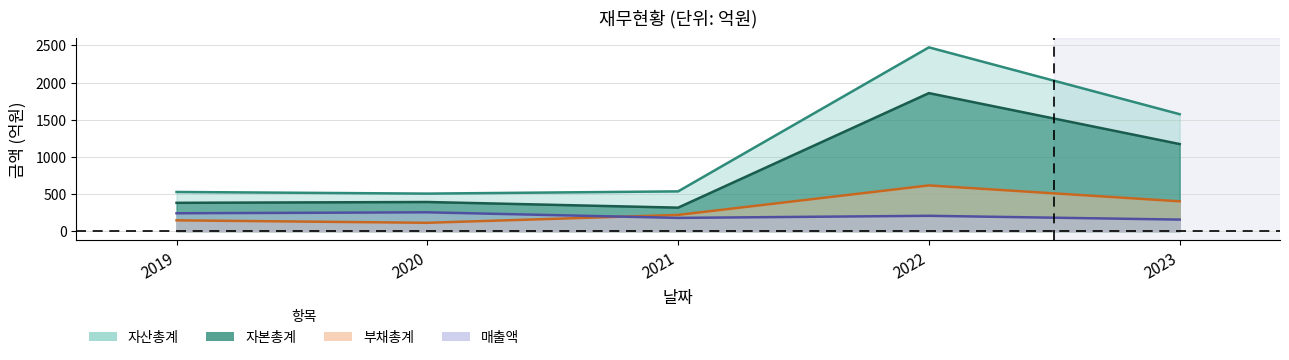

How many data points in 자산총계 are less than 536?

2